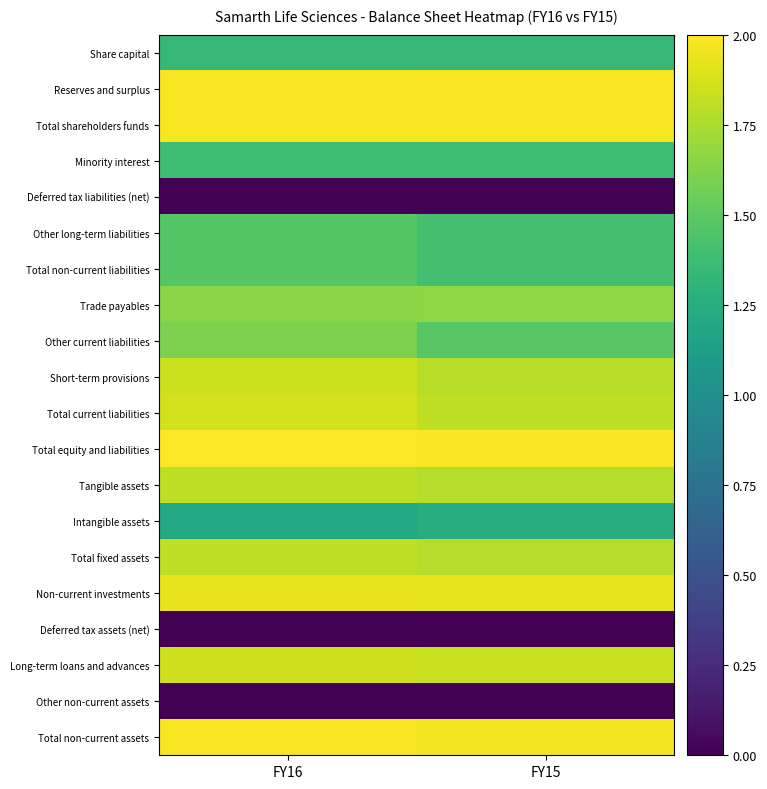

Reading left to right, list all the values displayed in this chart.

Share capital: FY16=1.3	FY15=1.3
Reserves and surplus: FY16=2.0	FY15=2.0
Total shareholders funds: FY16=2.0	FY15=2.0
Minority interest: FY16=1.4	FY15=1.4
Deferred tax liabilities (net): FY16=0.0	FY15=0.0
Other long-term liabilities: FY16=1.5	FY15=1.4
Total non-current liabilities: FY16=1.5	FY15=1.4
Trade payables: FY16=1.6	FY15=1.7
Other current liabilities: FY16=1.6	FY15=1.5
Short-term provisions: FY16=1.8	FY15=1.8
Total current liabilities: FY16=1.9	FY15=1.8
Total equity and liabilities: FY16=2.0	FY15=2.0
Tangible assets: FY16=1.8	FY15=1.8
Intangible assets: FY16=1.2	FY15=1.2
Total fixed assets: FY16=1.8	FY15=1.8
Non-current investments: FY16=1.9	FY15=1.9
Deferred tax assets (net): FY16=0.0	FY15=0.0
Long-term loans and advances: FY16=1.9	FY15=1.8
Other non-current assets: FY16=0.0	FY15=0.0
Total non-current assets: FY16=2.0	FY15=2.0